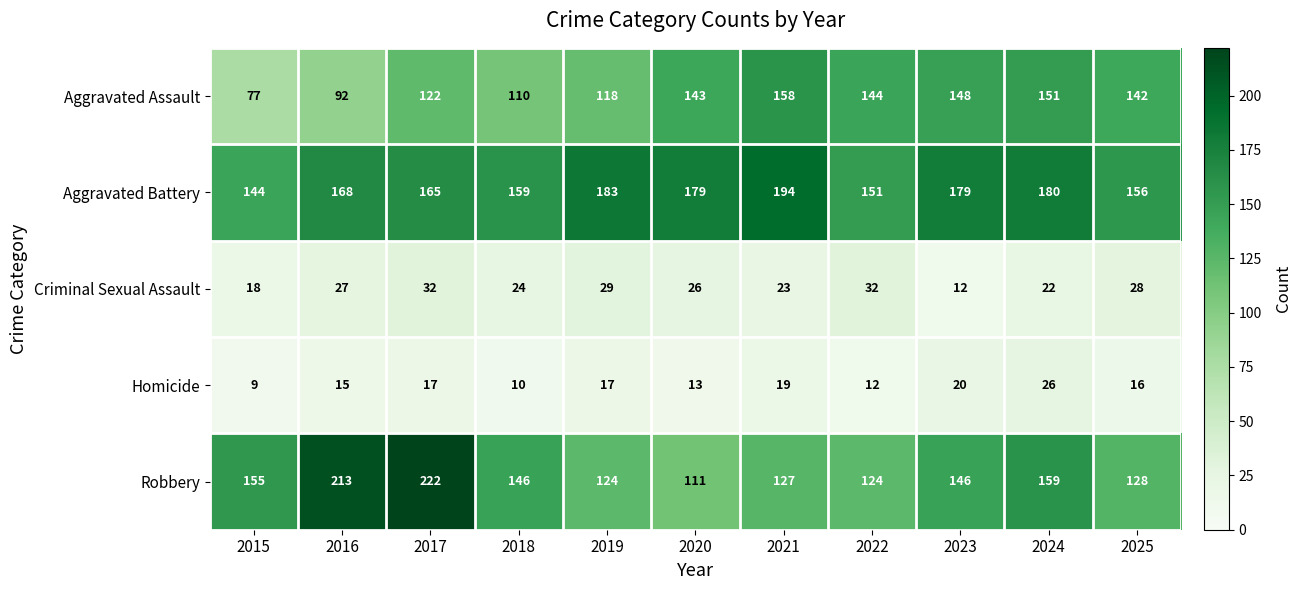

Where is Criminal Sexual Assault nearest to the value 22?

2024